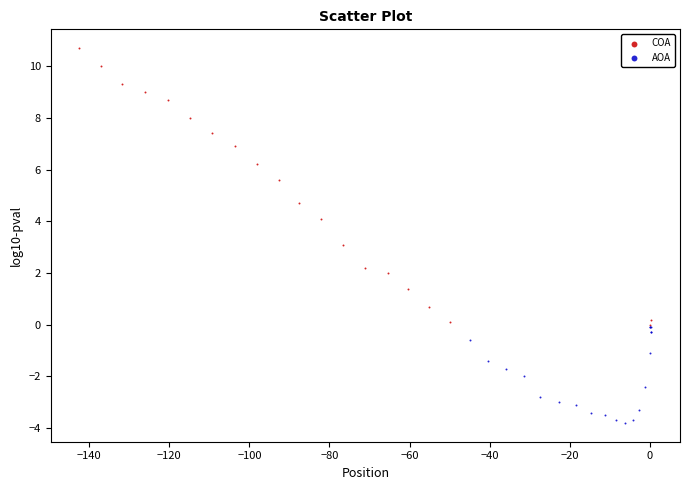

Which series contains the highest Y value?

COA